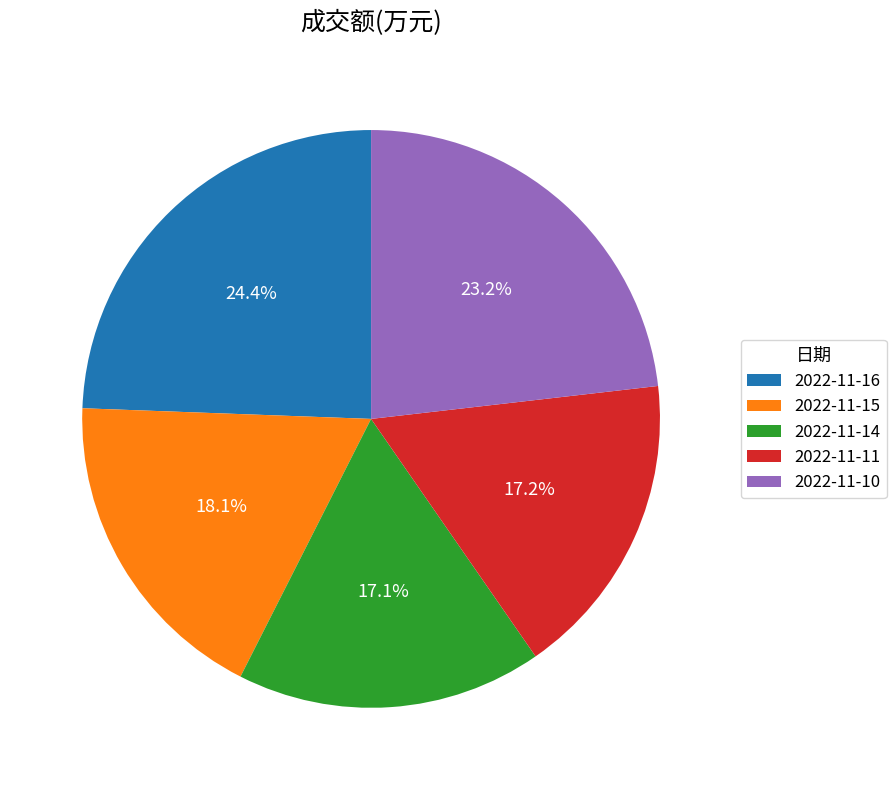

Which category has the biggest portion of the pie?

2022-11-16